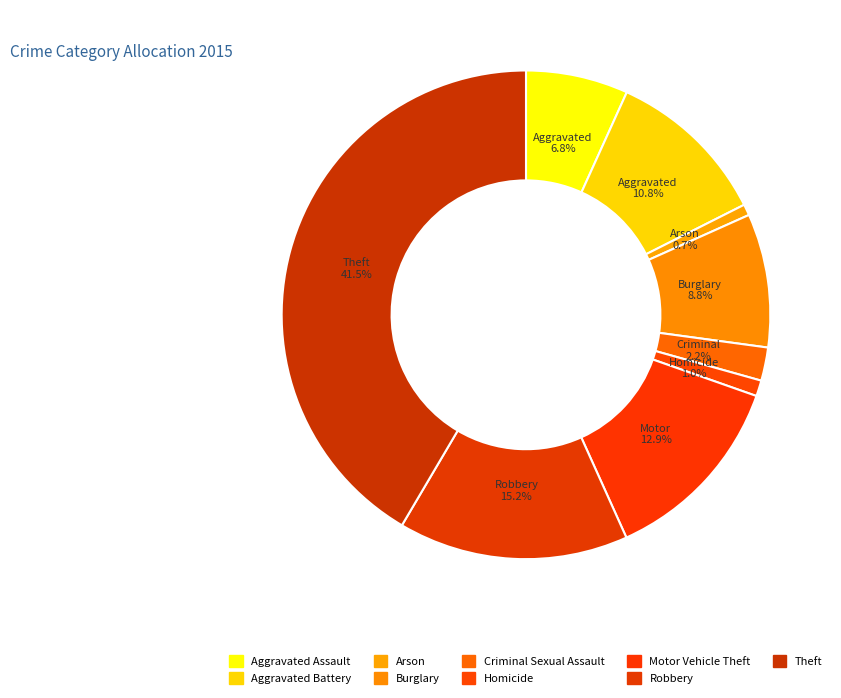

What is the change in value from Aggravated Assault to Arson?

-288